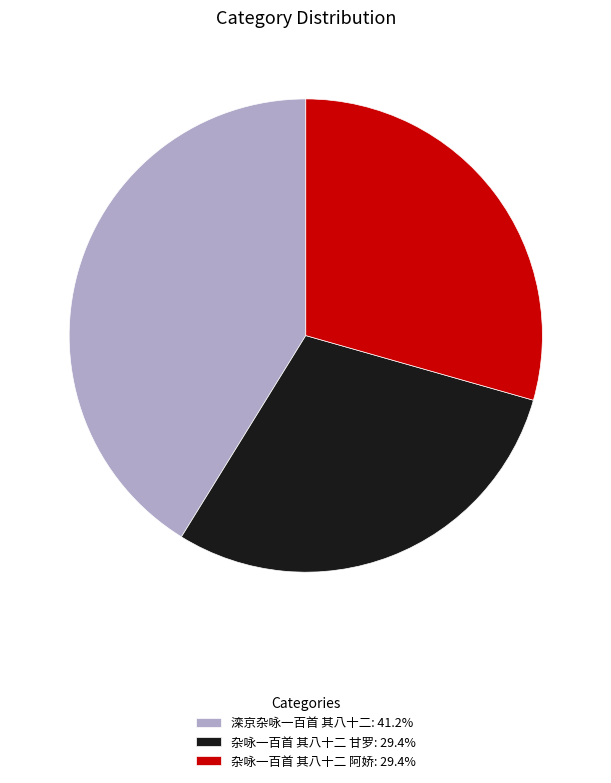

What is the ratio of the value at 杂咏一百首 其八十二 甘罗 to the value at 杂咏一百首 其八十二 阿娇?

1.0